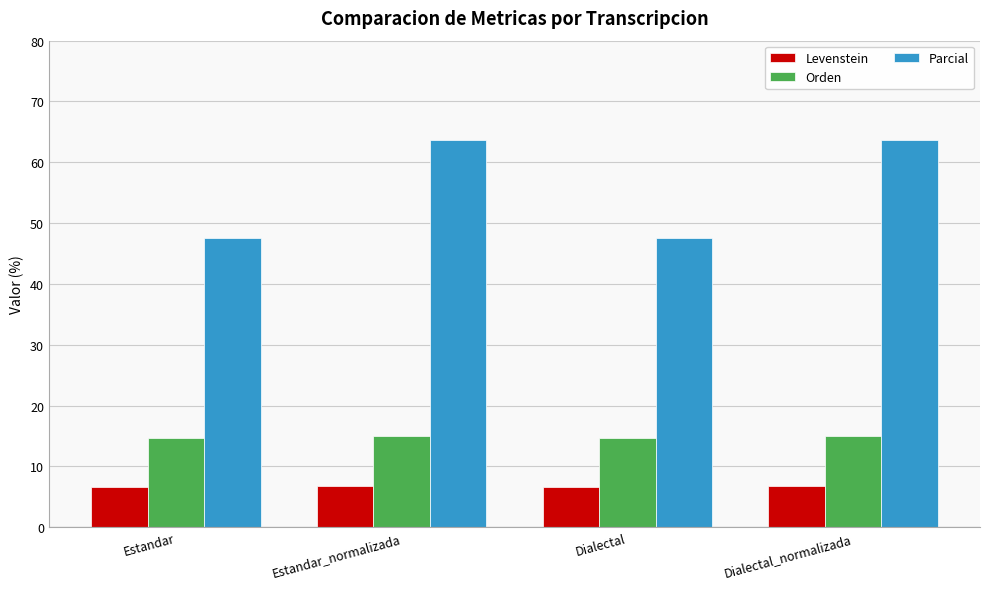

Are the bars grouped side by side (vs. stacked)?

Yes